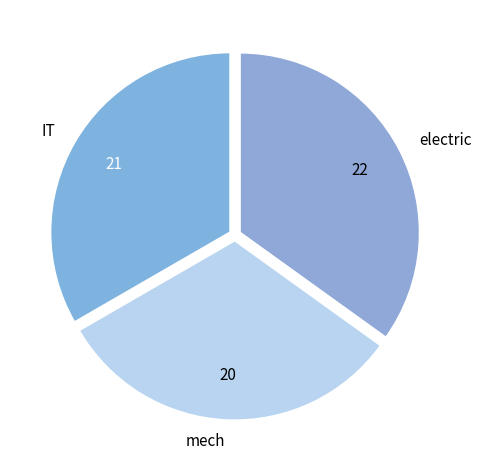

Rank the categories by value from highest to lowest.

electric, IT, mech